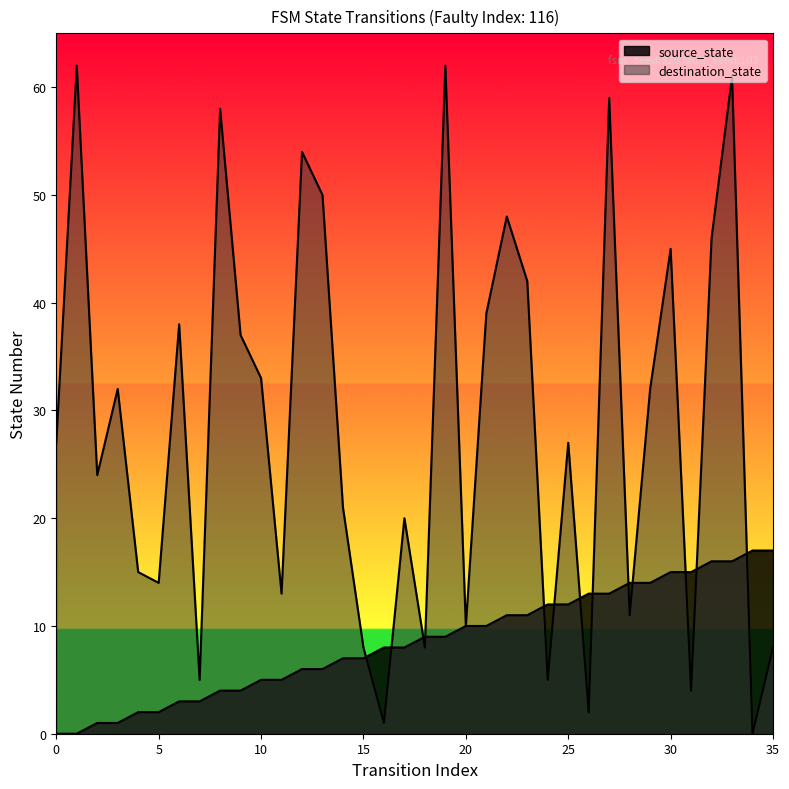

How many data points in source_state are less than 9?

18